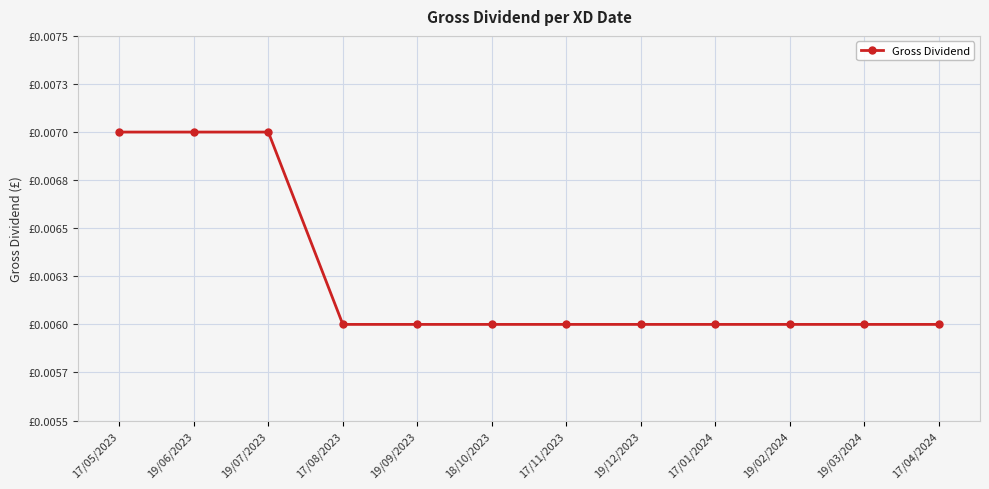

The value at 19/06/2023 is 0.0. True or false?

False